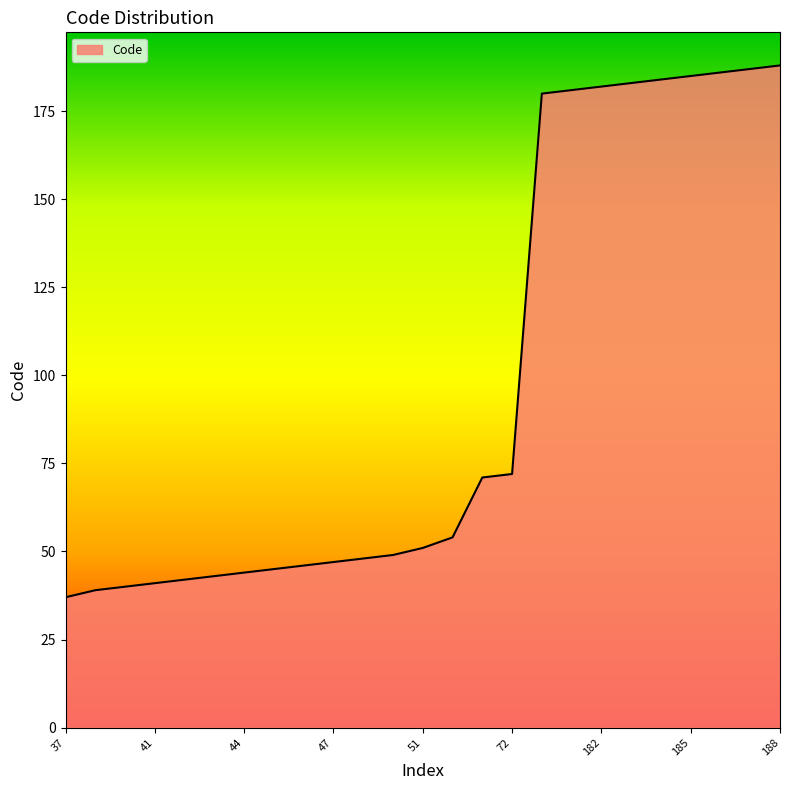

What is the greatest value displayed?

188